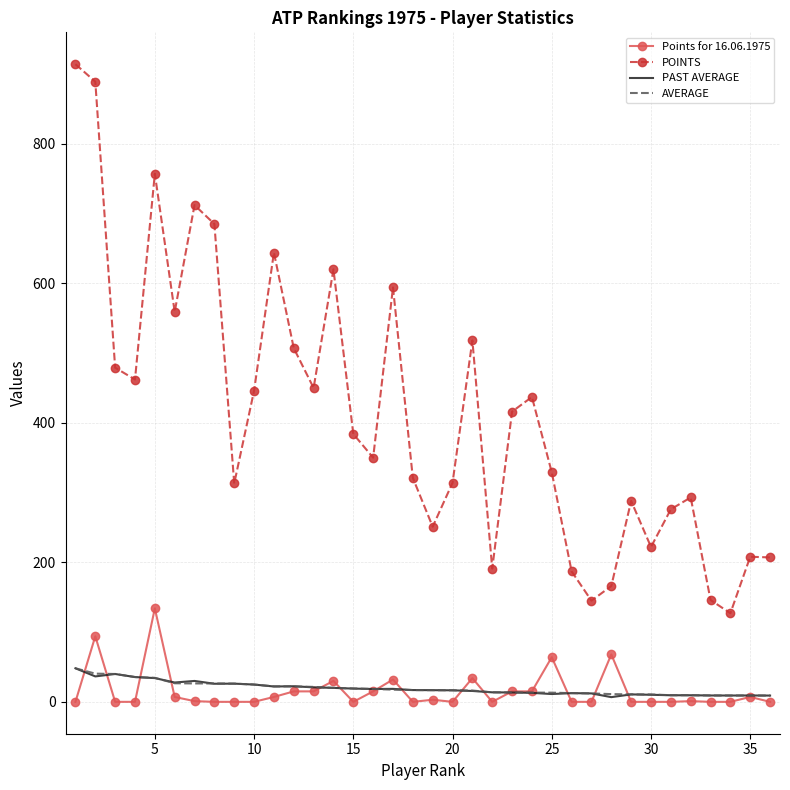

What is the maximum value for POINTS?

914.0